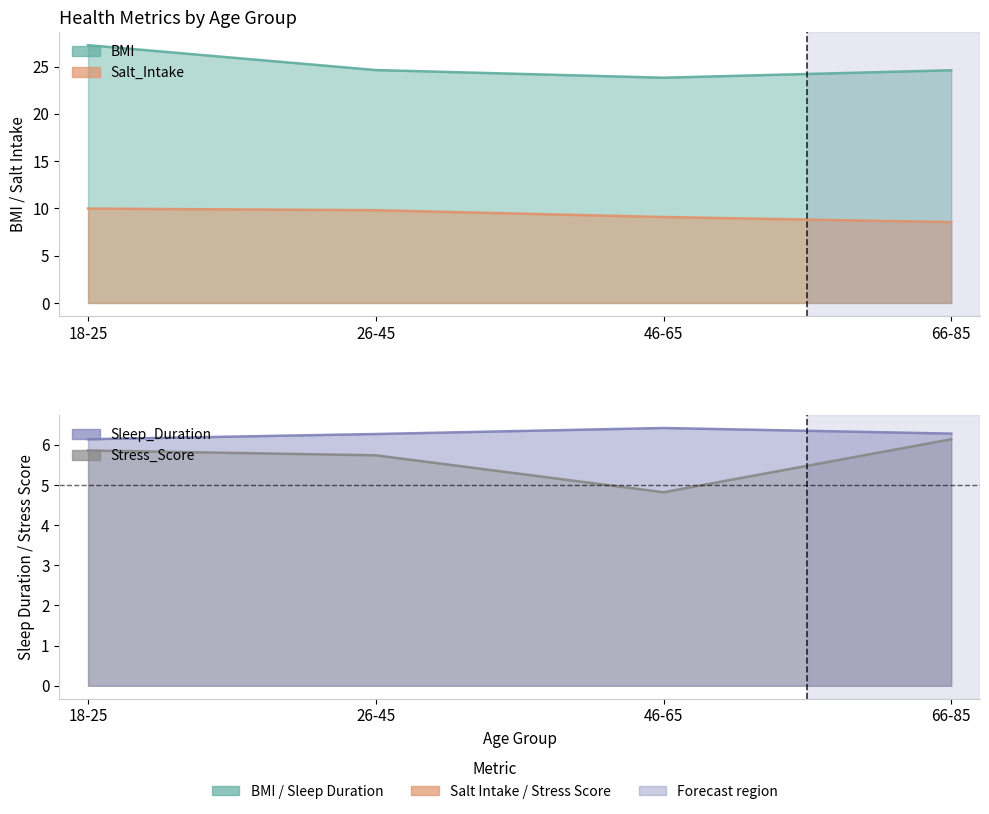

Which series has the largest total across all categories?

BMI